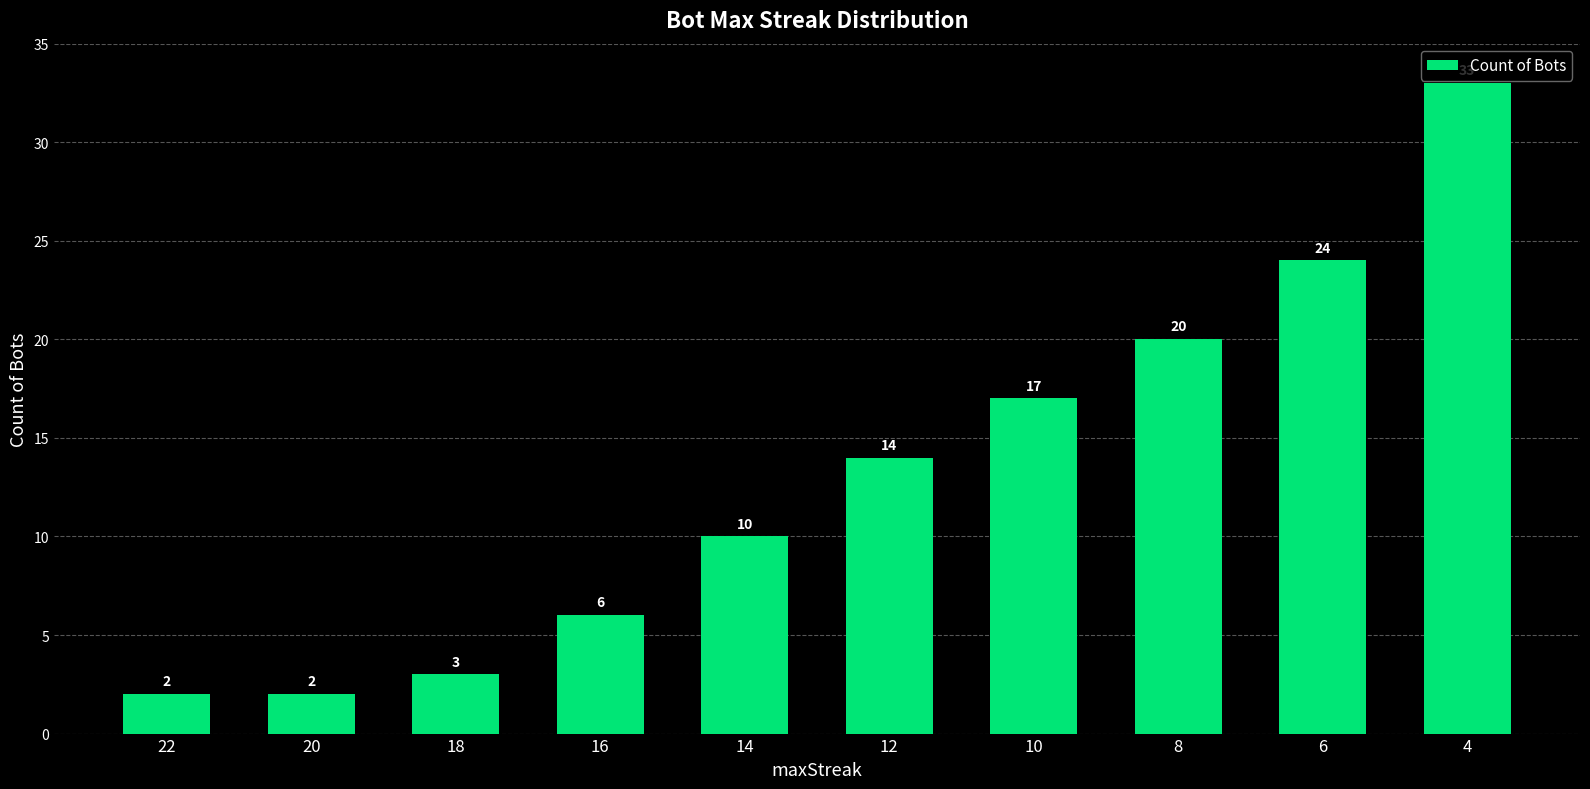

What is the approximate value at 4?

33